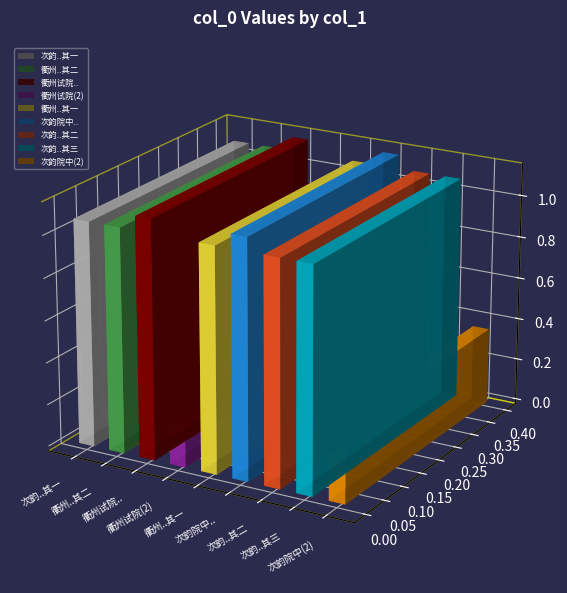

The value at 衢州试院次韵盛当时官长宠示二绝句 is 719737. True or false?

False